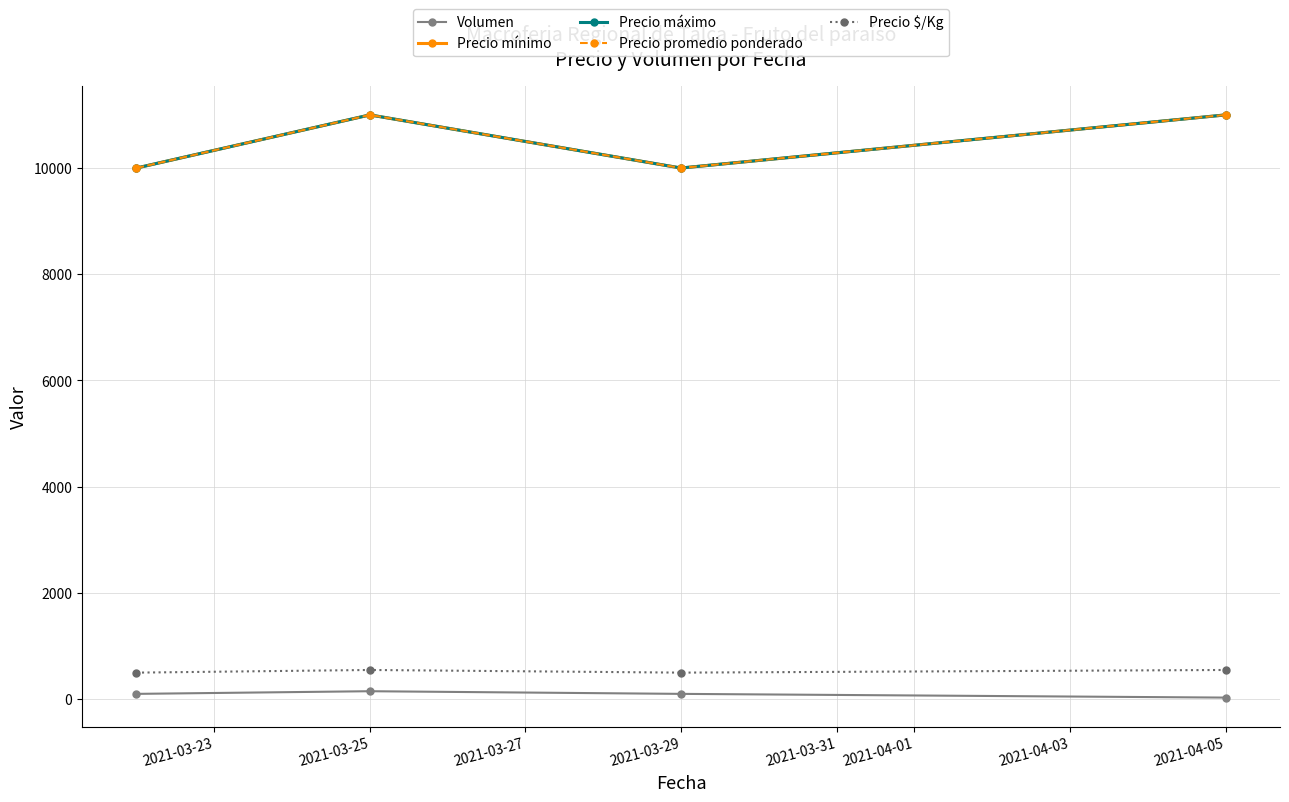

Is this an area chart (filled region under the line)?

No